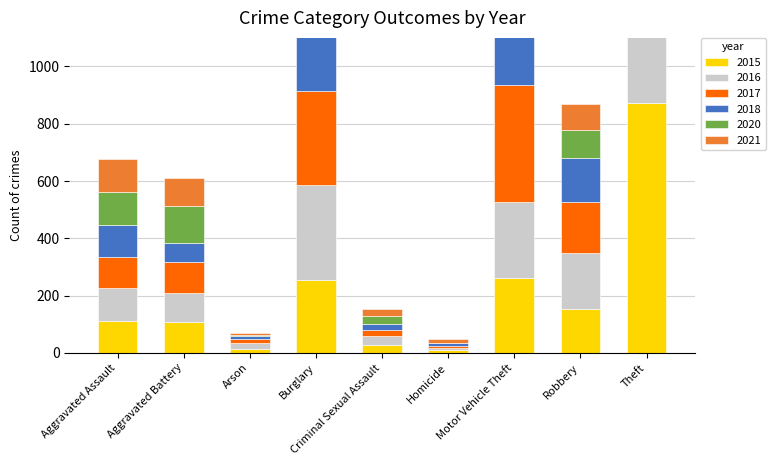

At how many categories does at least one series exceed 347?

2